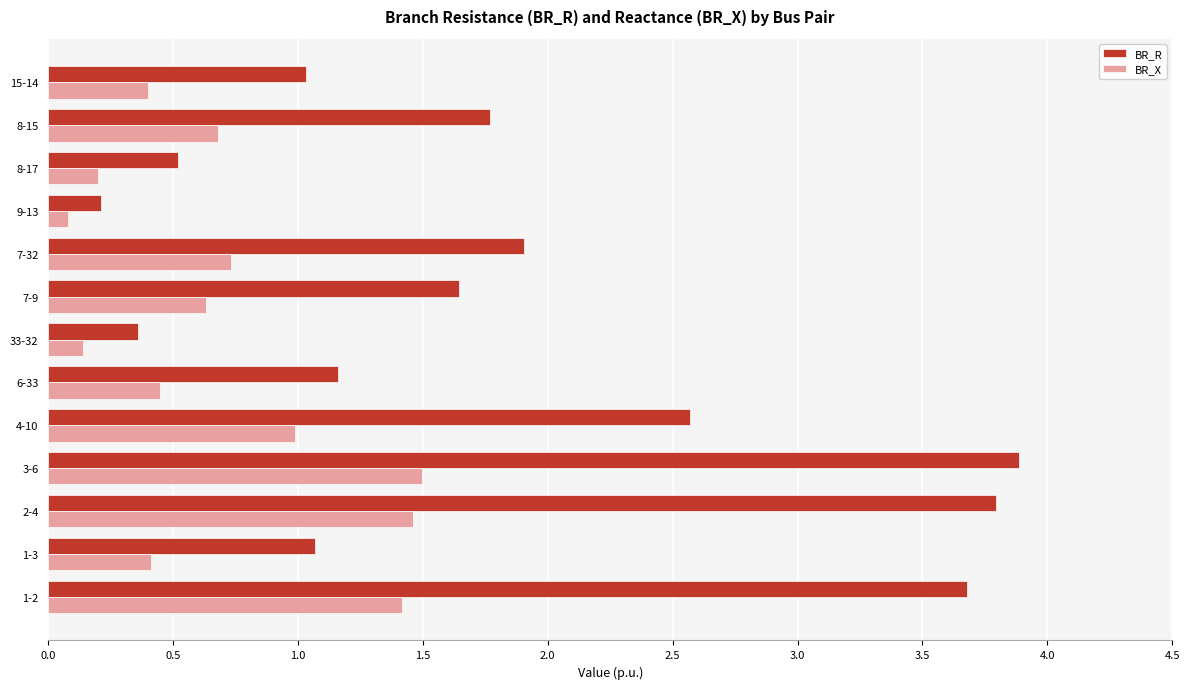

What are all the series names shown in the legend?

BR_R, BR_X